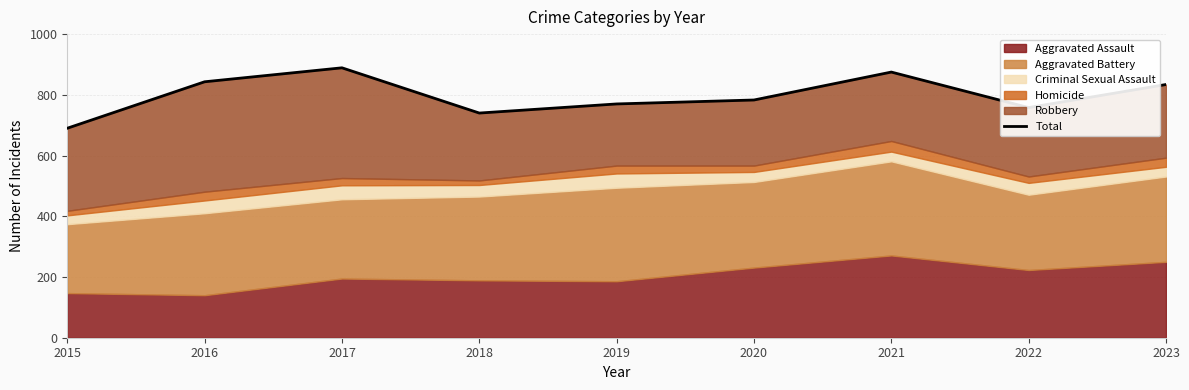

What is the value of the 6th point from the left?

783